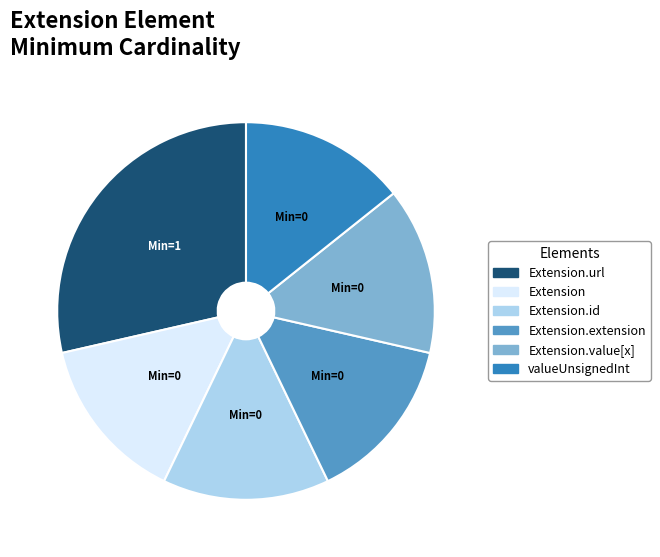

Does any single category account for the majority?

No